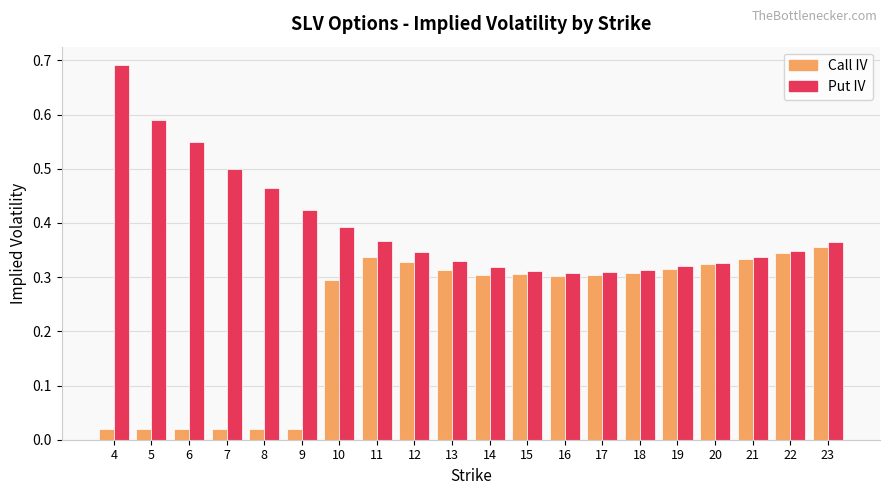

At how many categories does at least one series exceed 0?

20